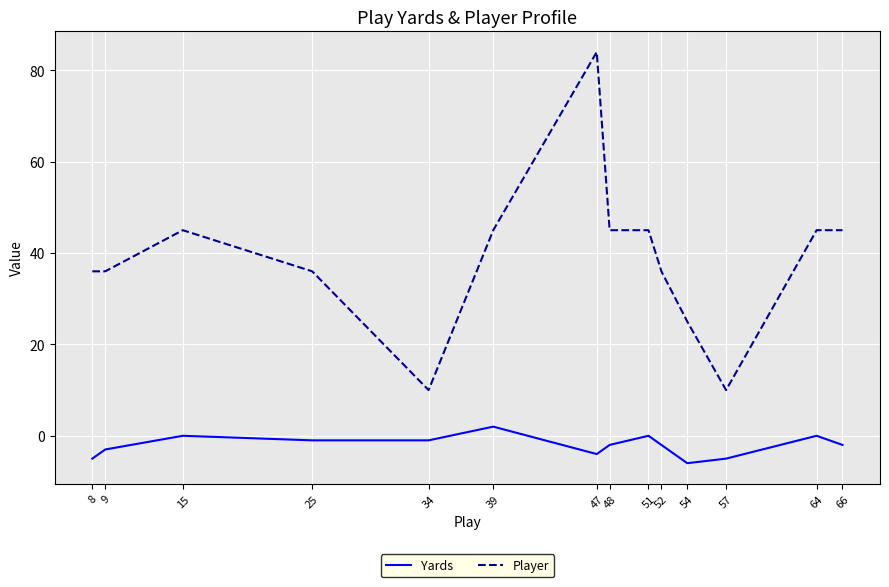

What is the sum of the Player values at 52 and 64?

81